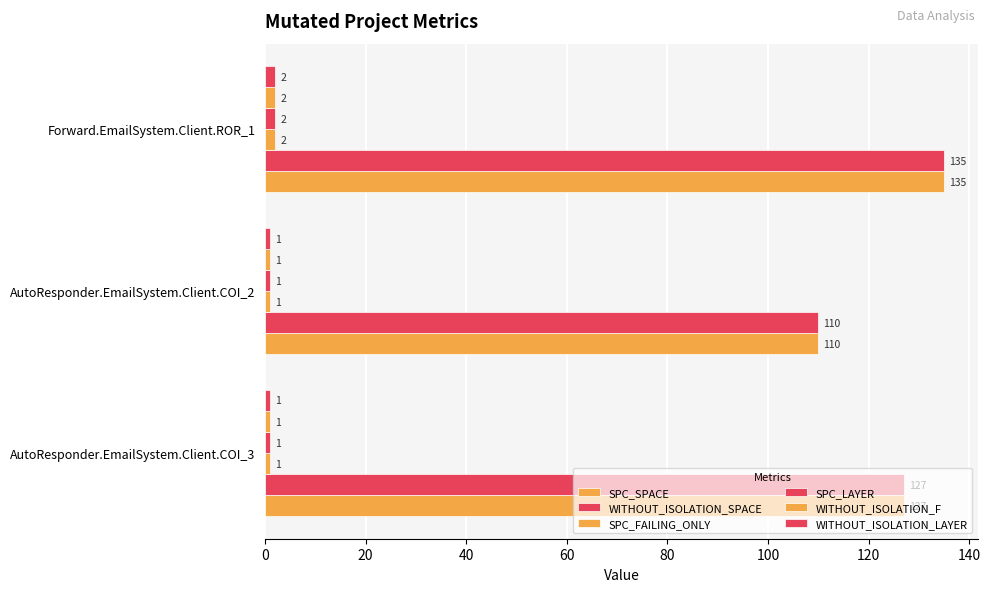

What is the highest value of the WITHOUT_ISOLATION_LAYER series?

2